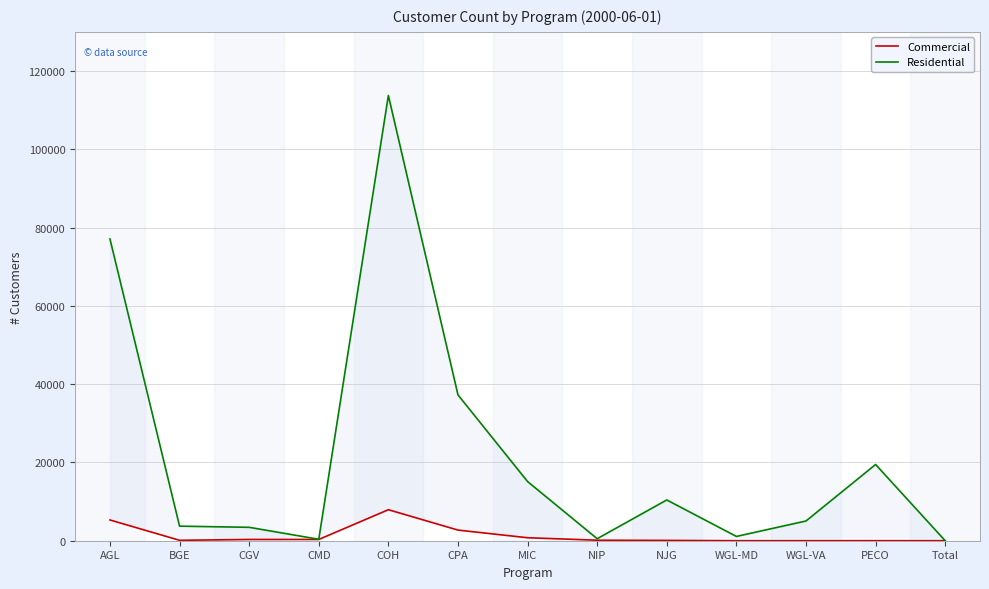

Which series has the largest total across all categories?

Residential